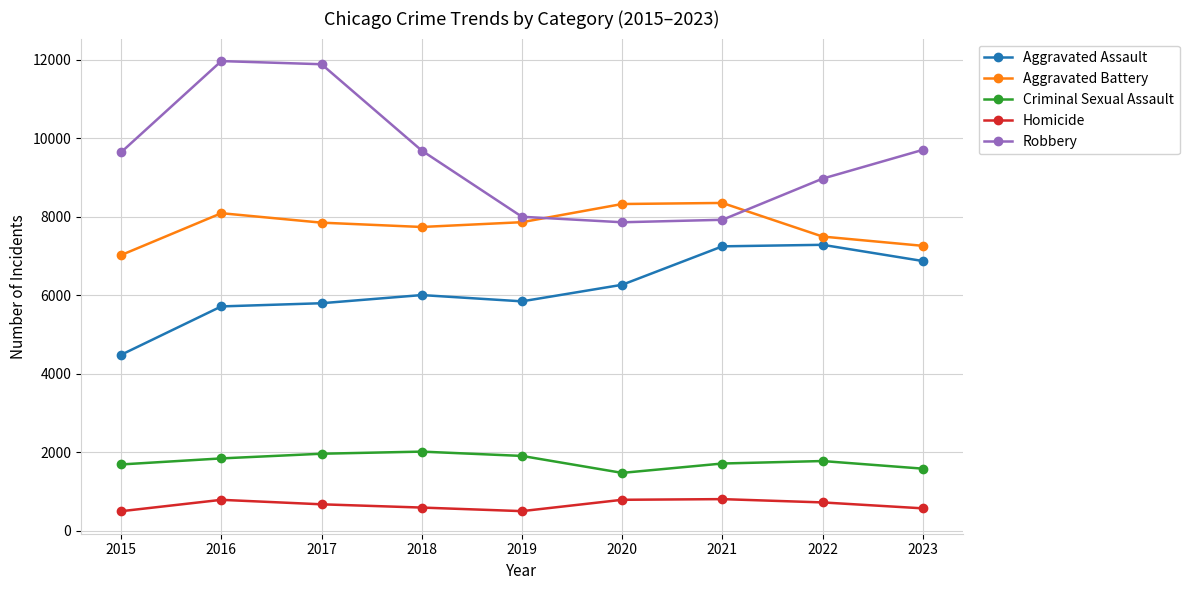

At 2017, list the series in order from largest to smallest.

Robbery, Aggravated Battery, Aggravated Assault, Criminal Sexual Assault, Homicide